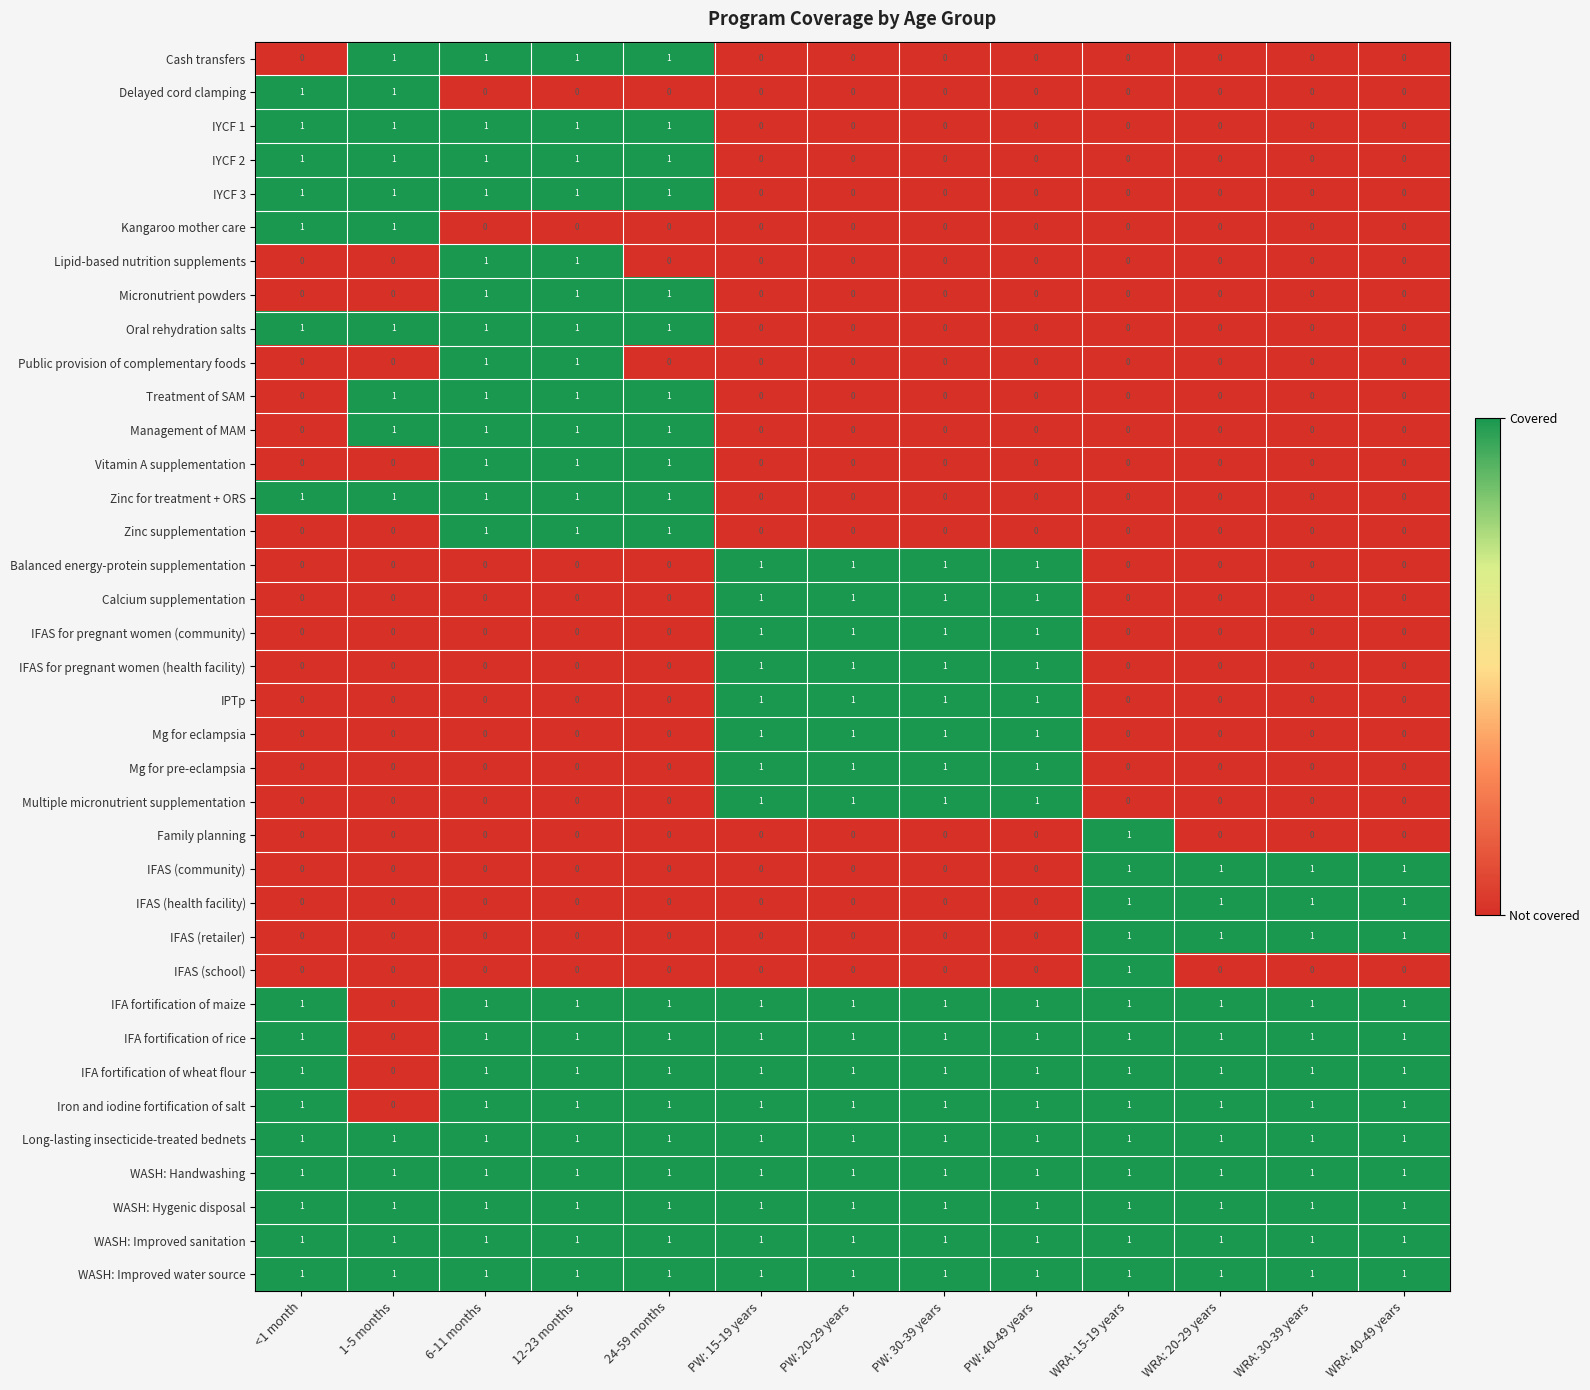

What is the total value across all series at PW: 15-19 years?

17